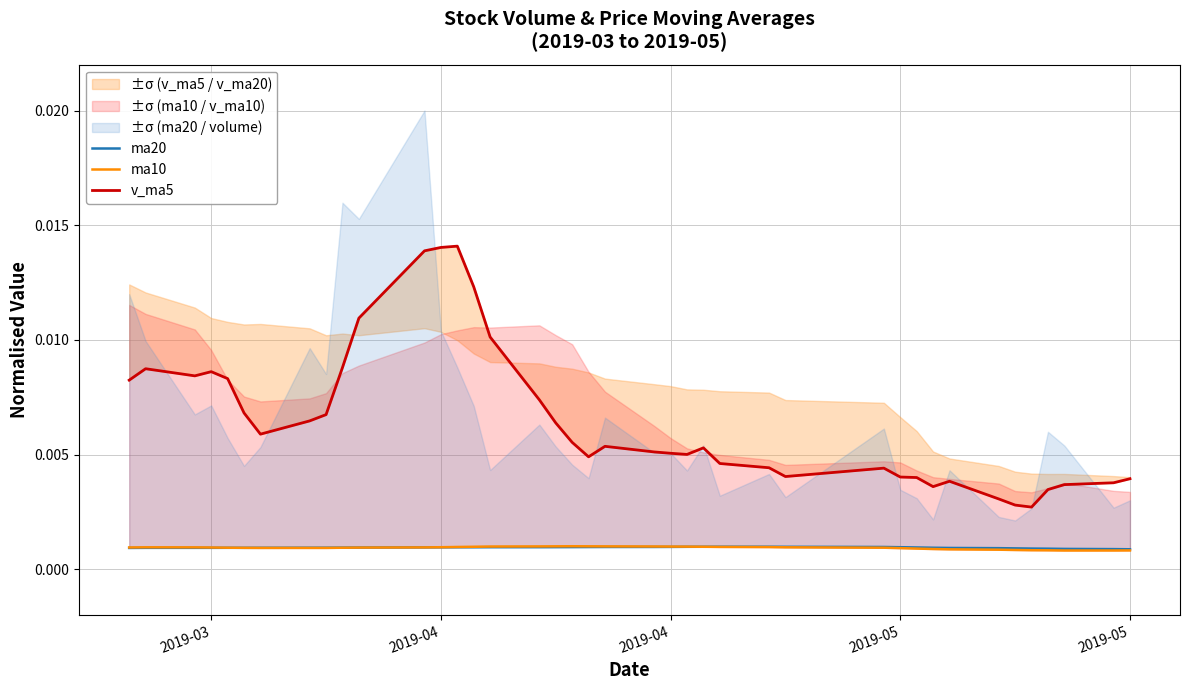

How many interior local peaks does the v_ma5 series have?

7